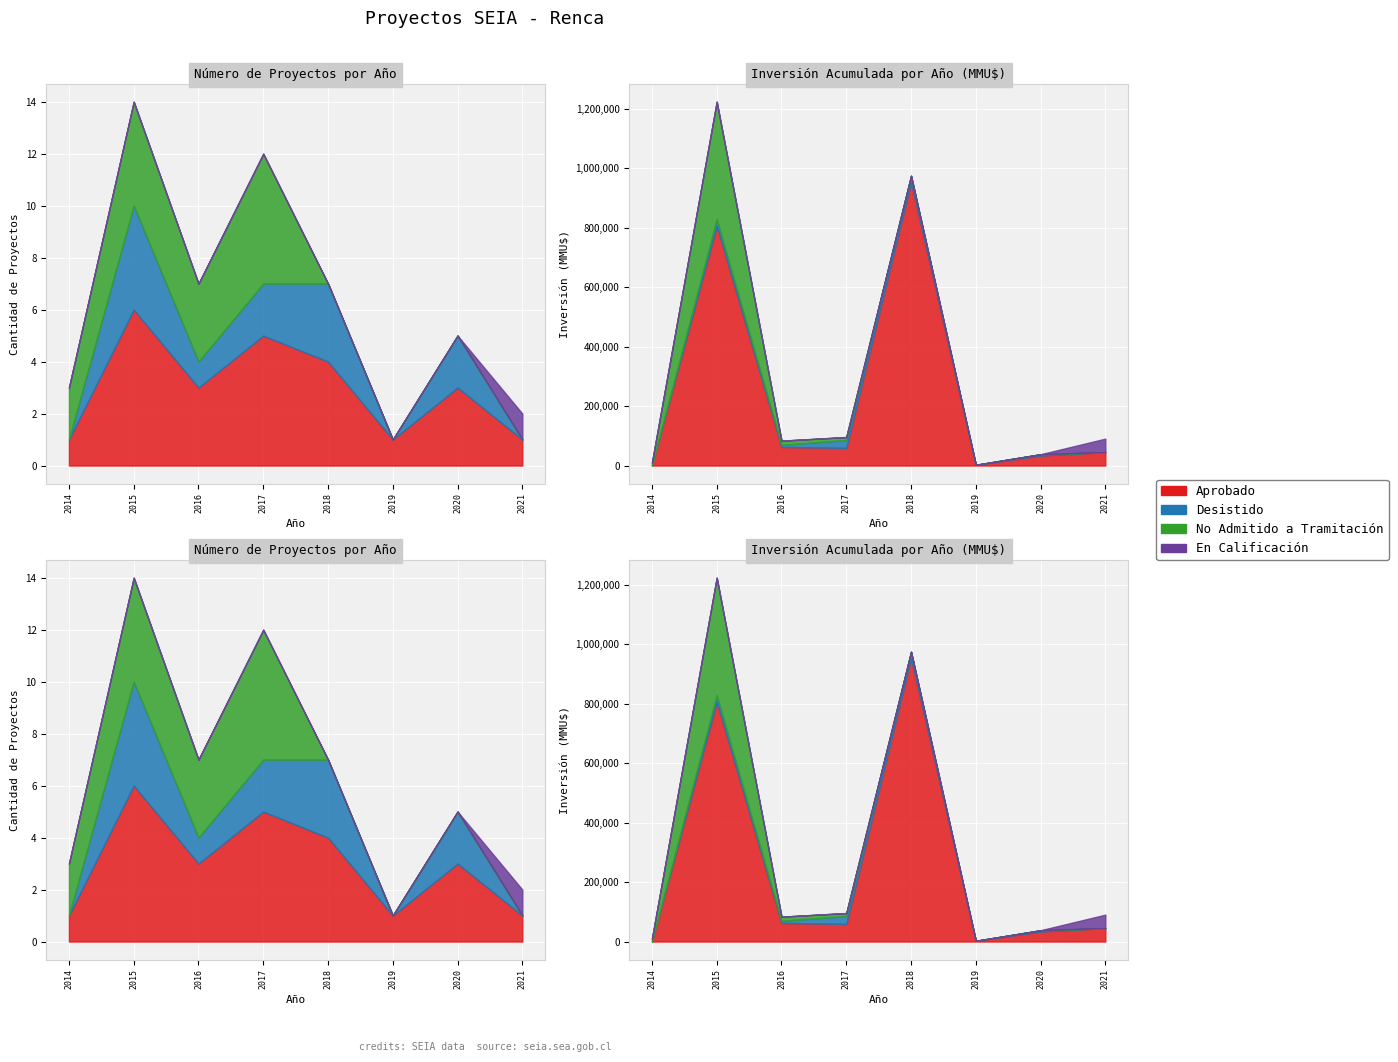

How many Aprobado values are between 1 and 5?

7